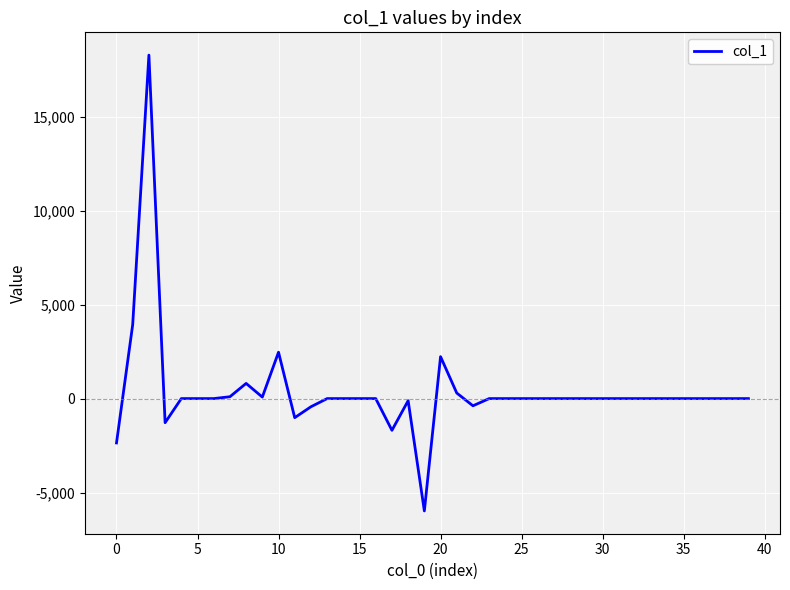

What is the smallest value displayed?

-5975.9